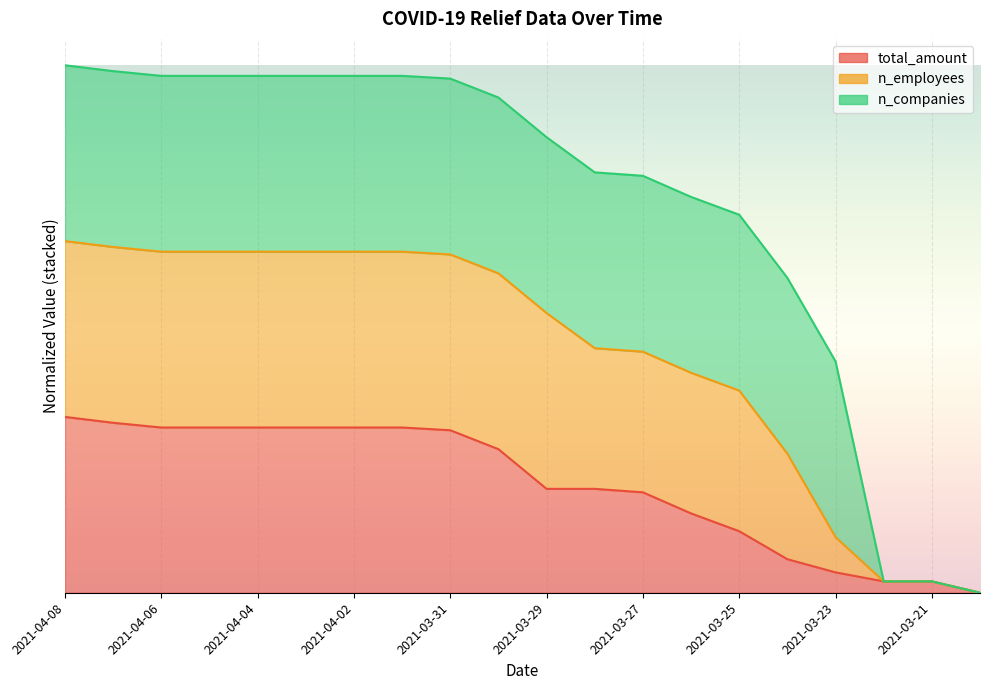

What is the total value across all series at 2021-03-28?

3.0